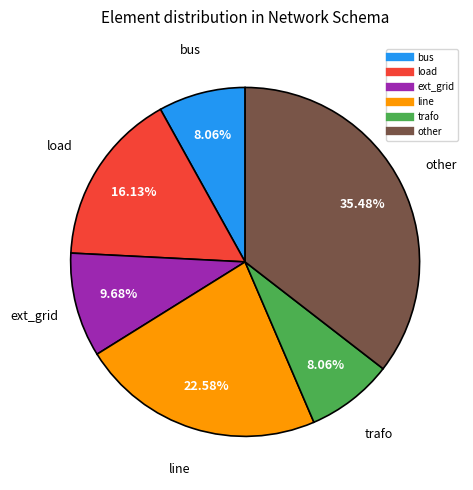

Approximately how many times larger is the value at line compared to other?

0.6